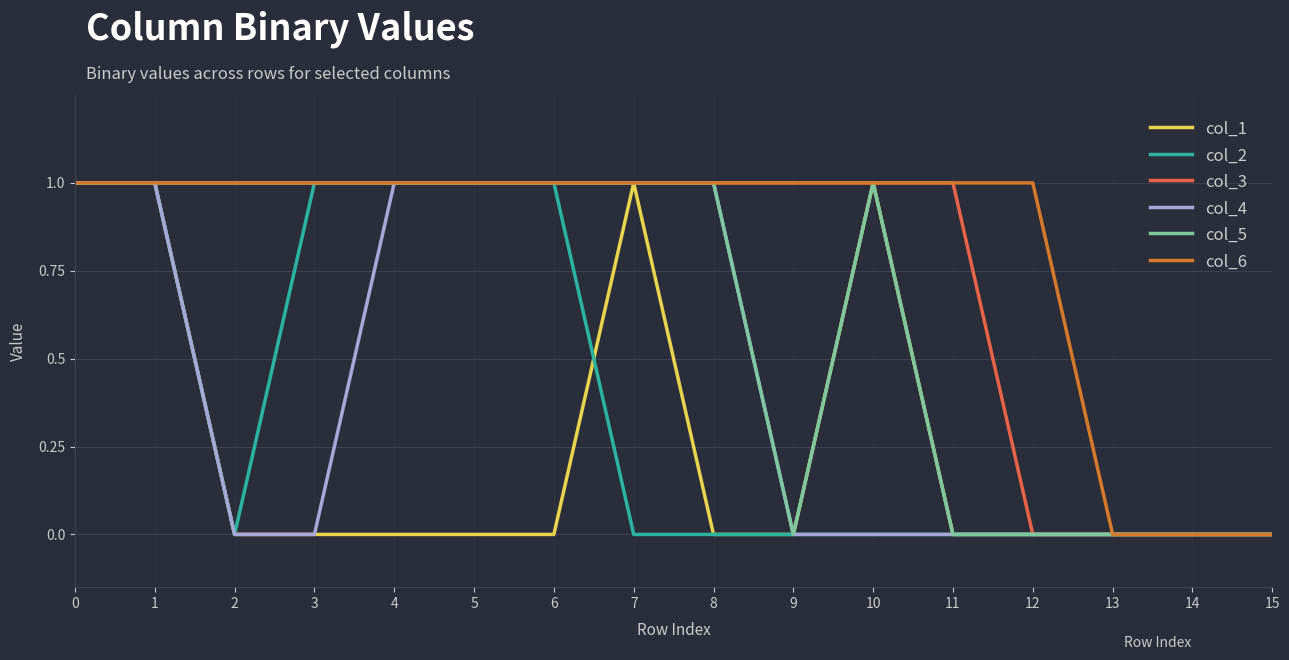

Which series has the largest total across all categories?

col_6